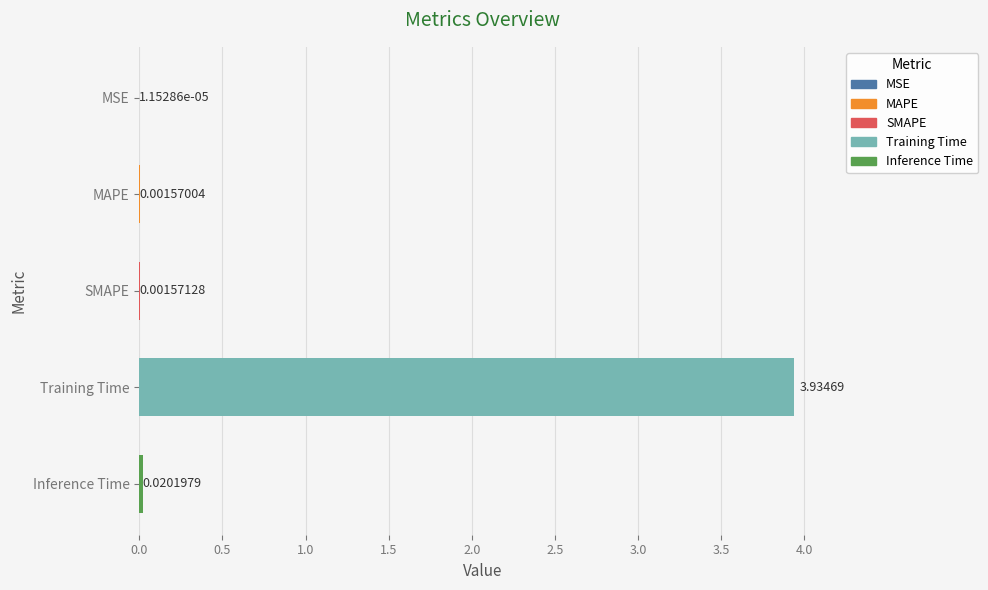

Count the number of categories in the chart.

5